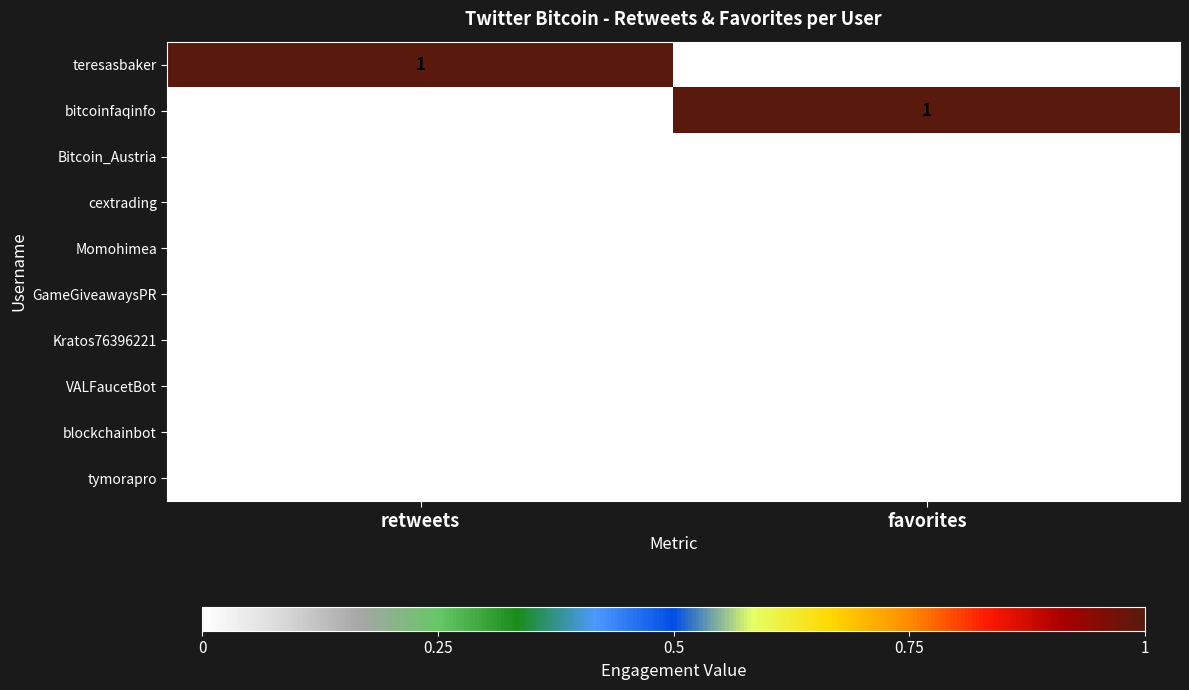

Reading left to right, transcribe all the data shown in this chart.

teresasbaker: retweets=1	favorites=0
bitcoinfaqinfo: retweets=0	favorites=1
Bitcoin_Austria: retweets=0	favorites=0
cextrading: retweets=0	favorites=0
Momohimea: retweets=0	favorites=0
GameGiveawaysPR: retweets=0	favorites=0
Kratos76396221: retweets=0	favorites=0
VALFaucetBot: retweets=0	favorites=0
blockchainbot: retweets=0	favorites=0
tymorapro: retweets=0	favorites=0